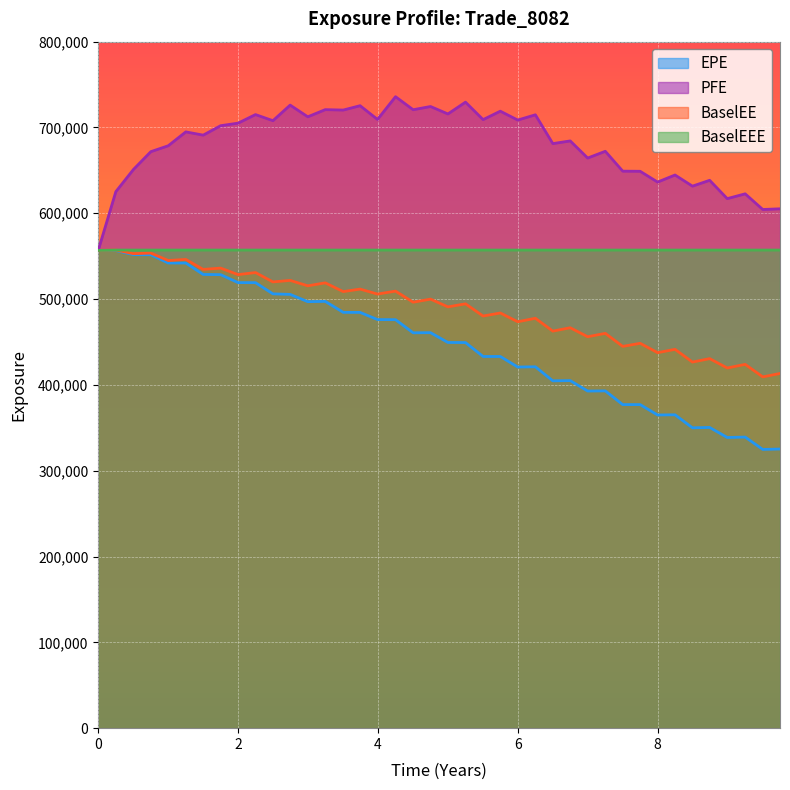

What is the maximum value for BaselEE?

557152